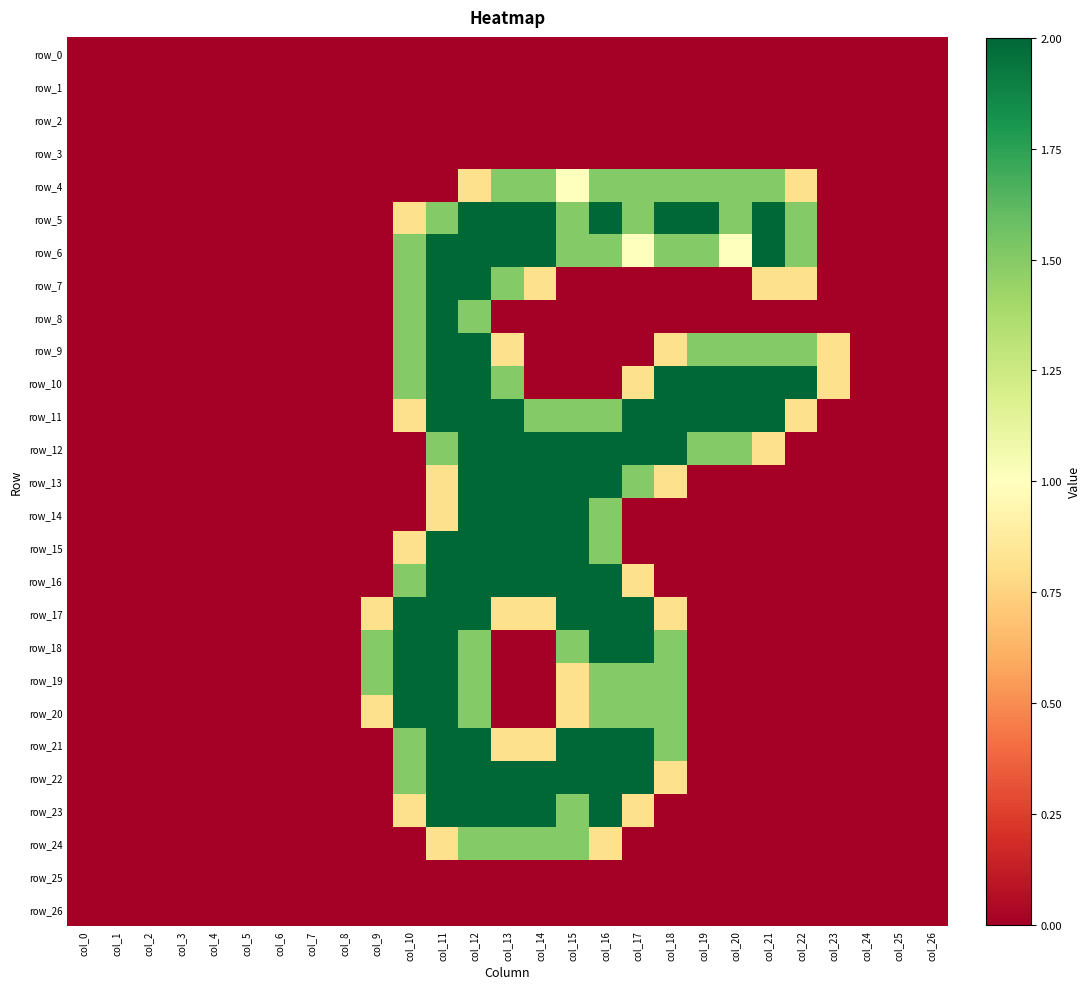

Which series has the largest total across all categories?

row_5